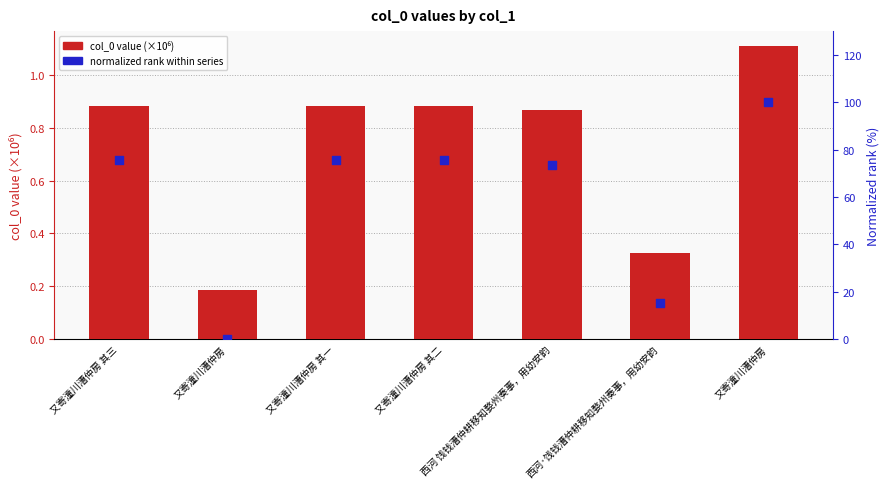

Which series contains the highest Y value?

normalized rank within series